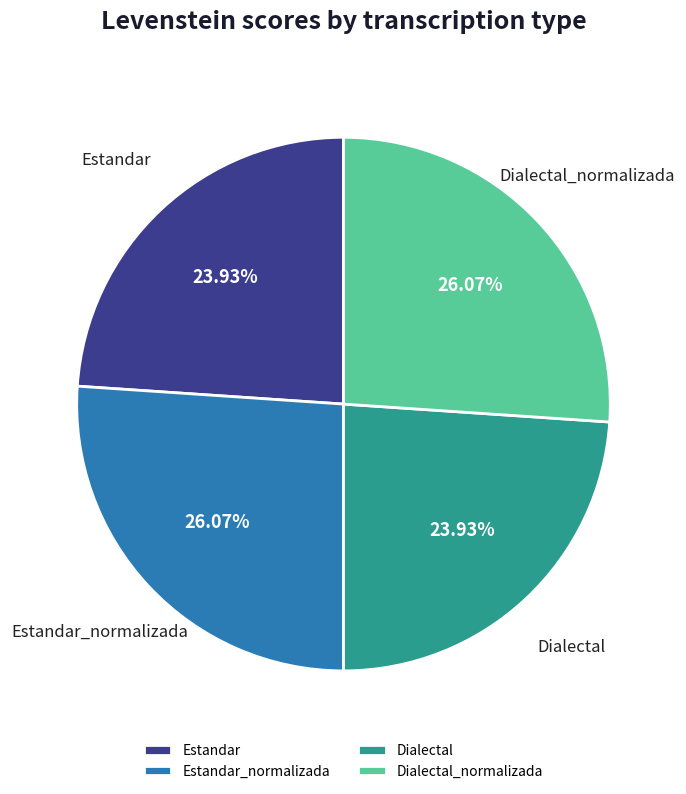

Does any single category account for the majority?

No